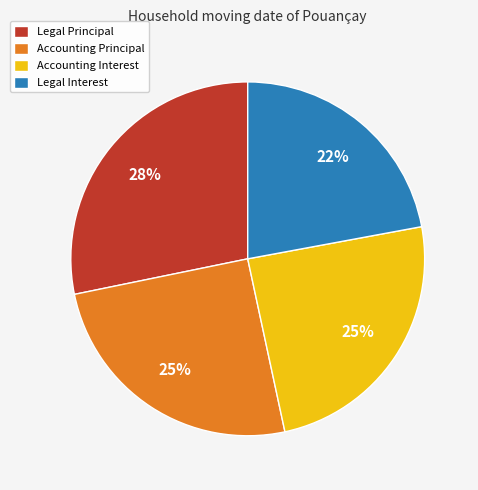

True or false: Legal Interest accounts for 22% of the total.

True